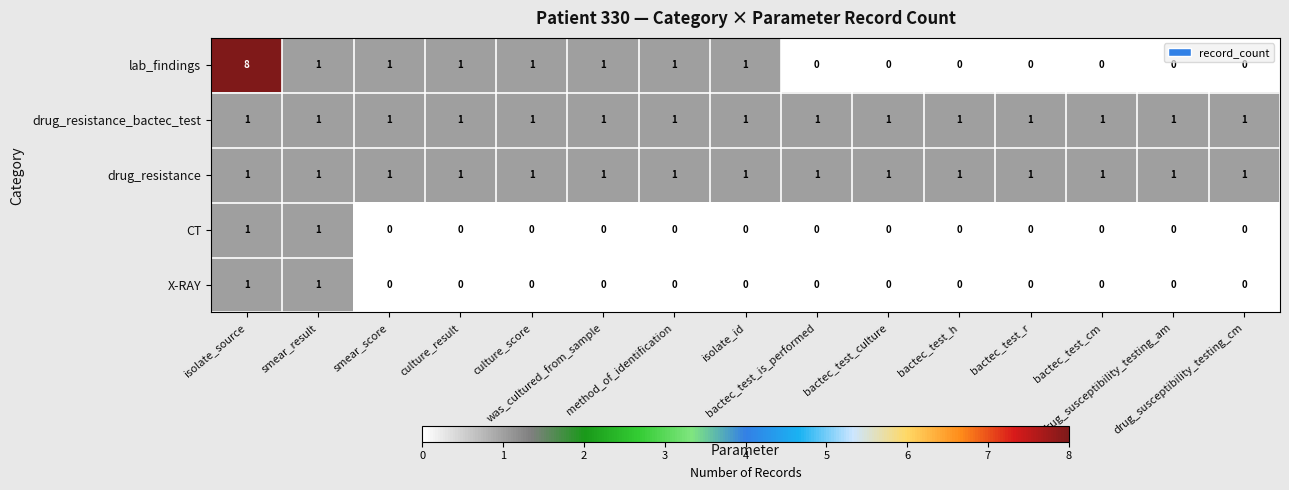

How many X-RAY values are between 0 and 1?

15